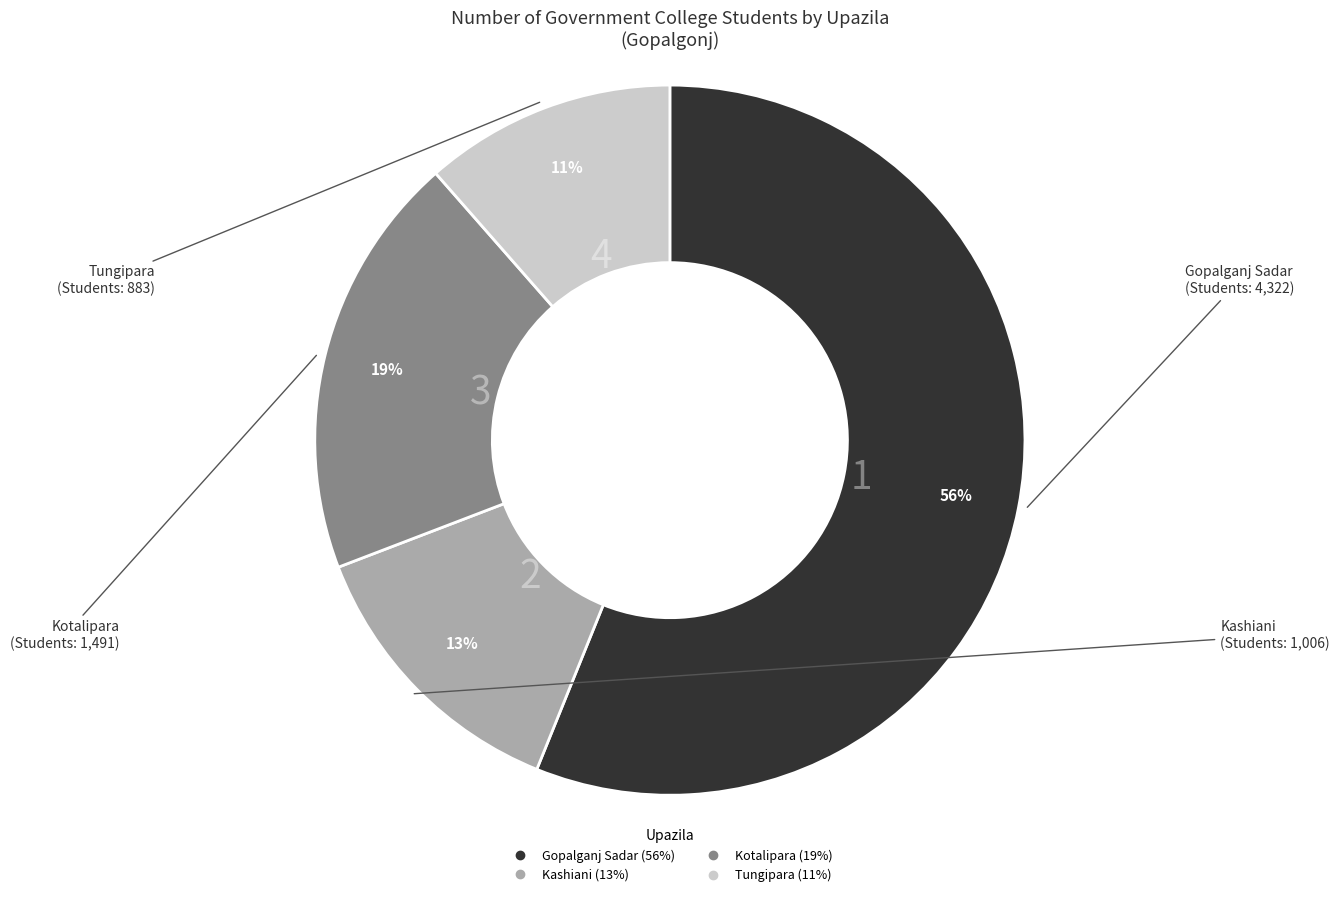

Between Kashiani and Tungipara, which is larger?

Kashiani